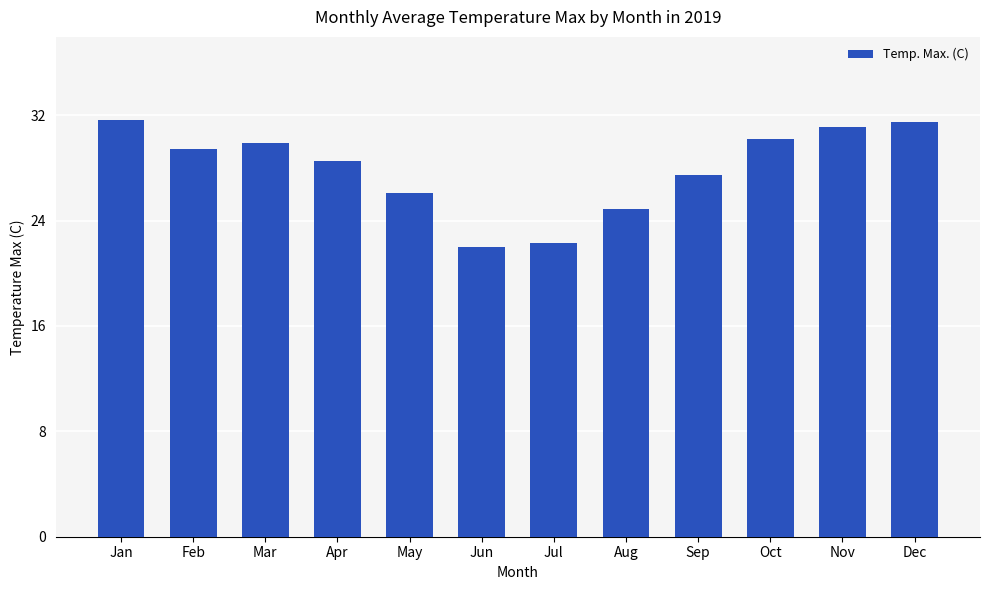

What is the smallest value displayed?

22.0